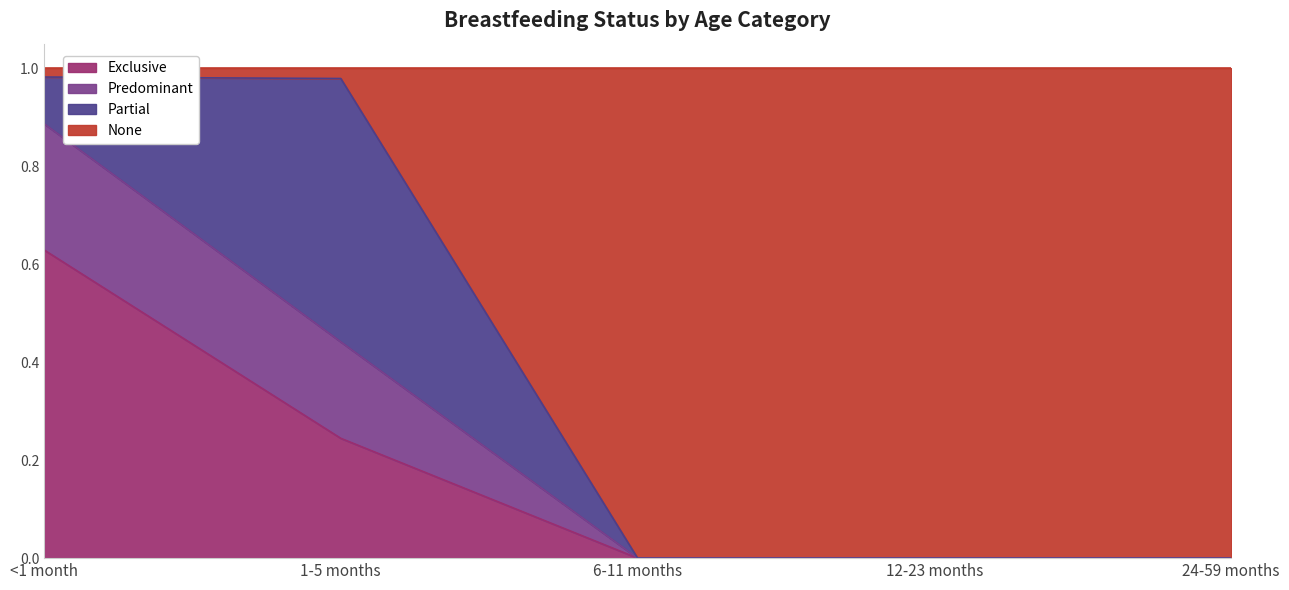

What is the total value across all series at 24-59 months?

1.0